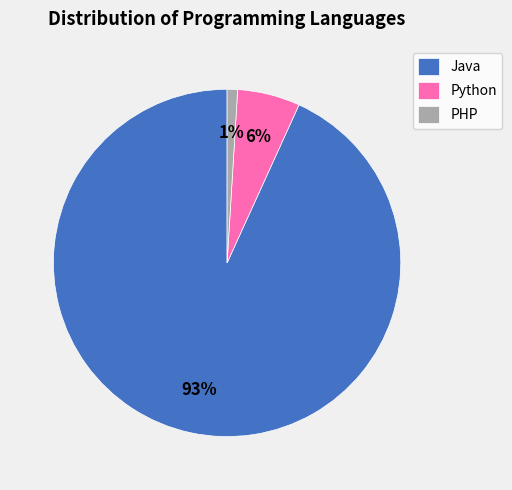

The Python slice represents 6% of the pie. True or false?

True